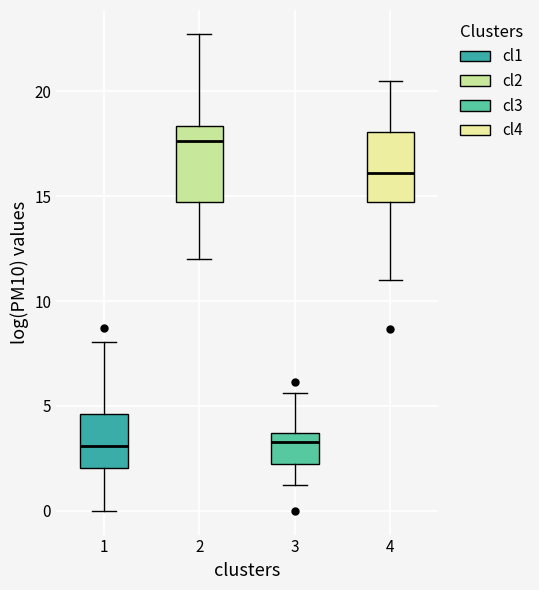

Where is the upper edge of the box at x = 1 on the y-axis? The values are not printed on the chart, so give them approximately, as read against the axis.

4.5